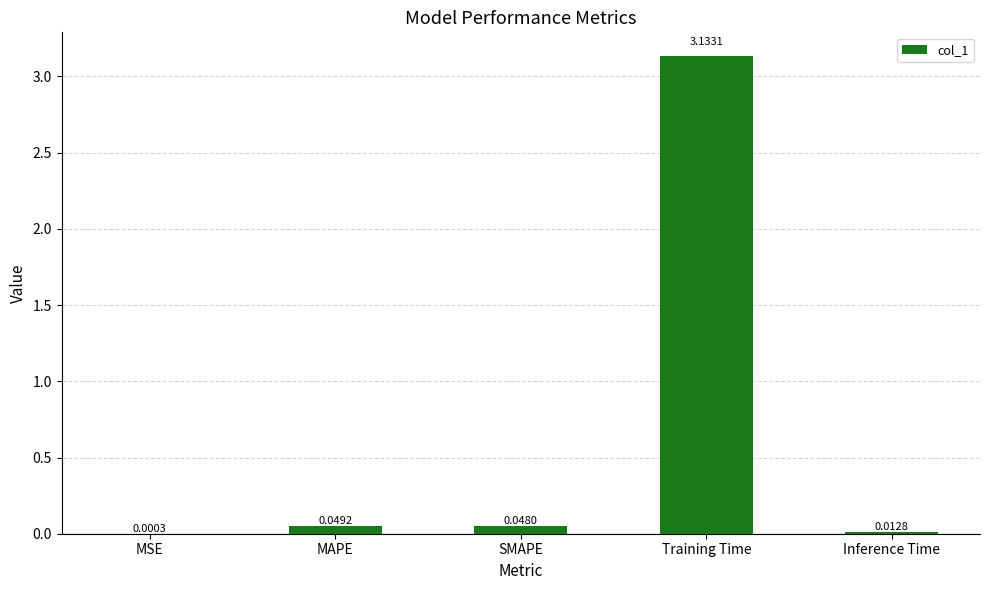

What is the sum of all values?

3.2